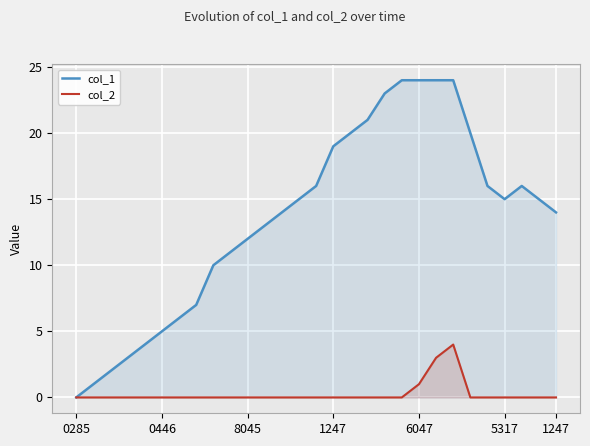

The col_2 series shows 0 at 17. True or false?

True